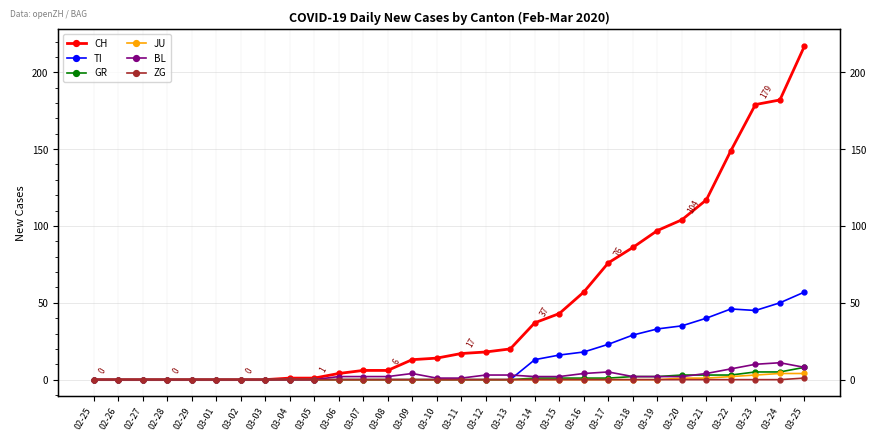

Which has a higher value, 03-02 or 03-09?

03-09